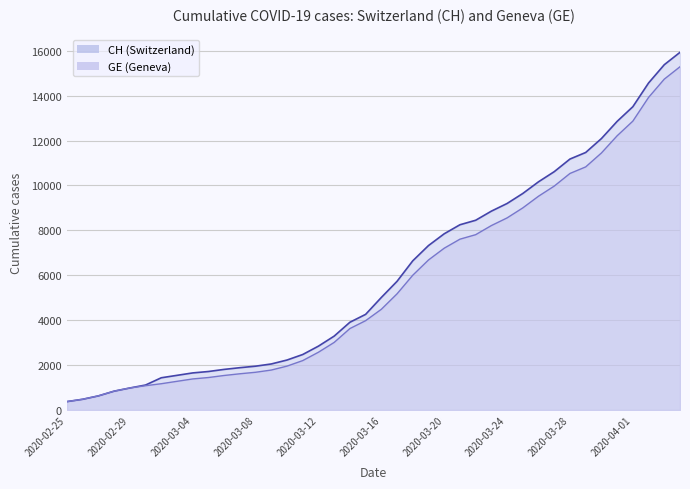

At which label does GE reach its minimum?

2020-02-25